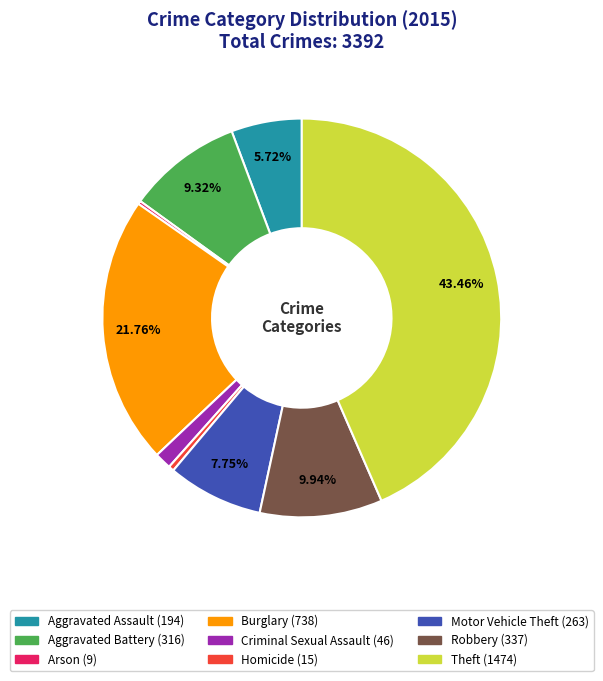

Is there a majority slice in this chart?

No